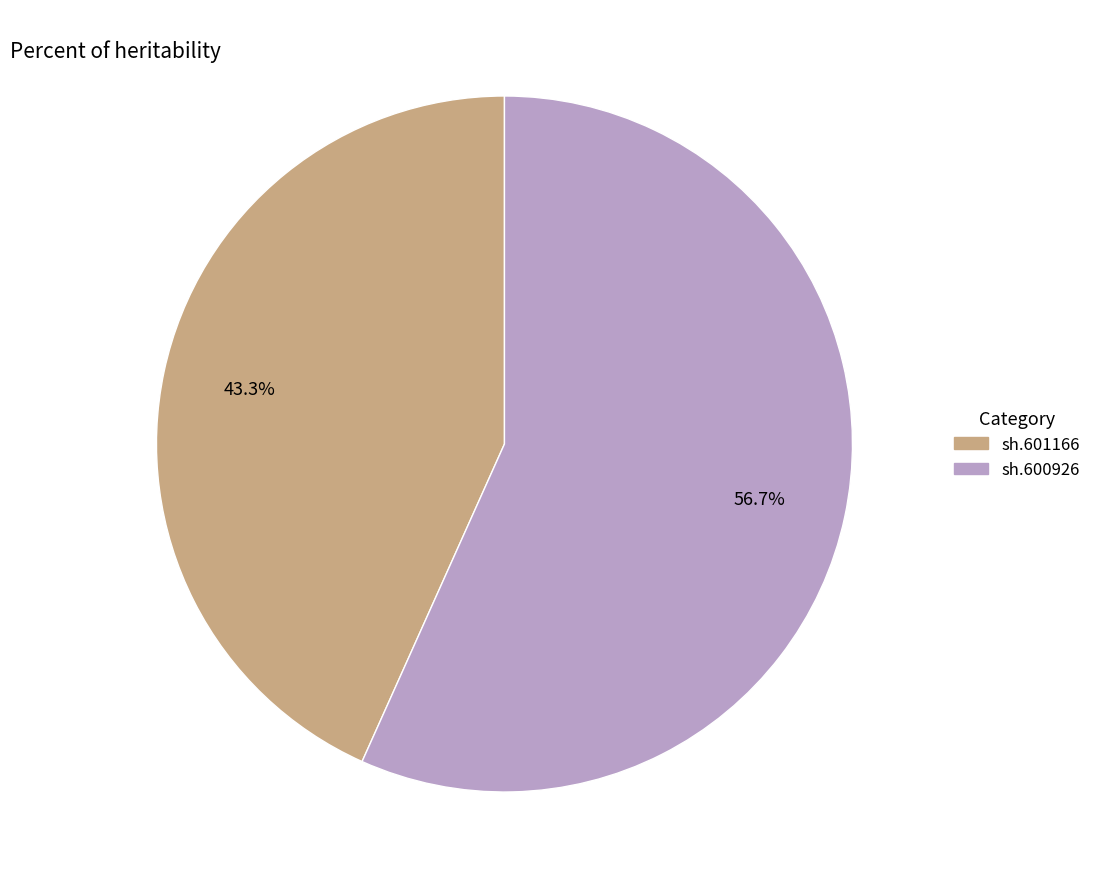

Which slice is the smallest?

sh.601166